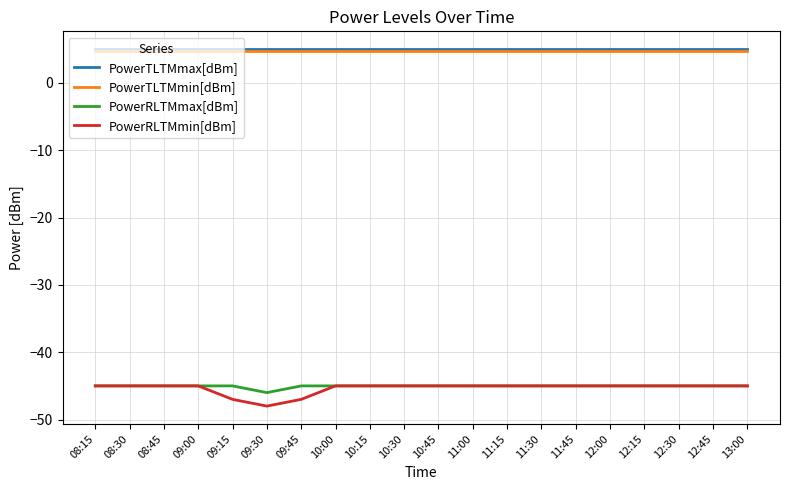

What is the total value across all series at 09:15?

-82.2